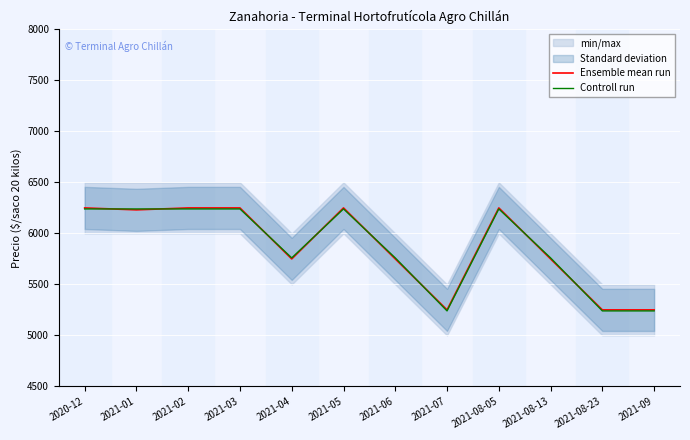

Which series has the widest spread of values?

Ensemble mean run